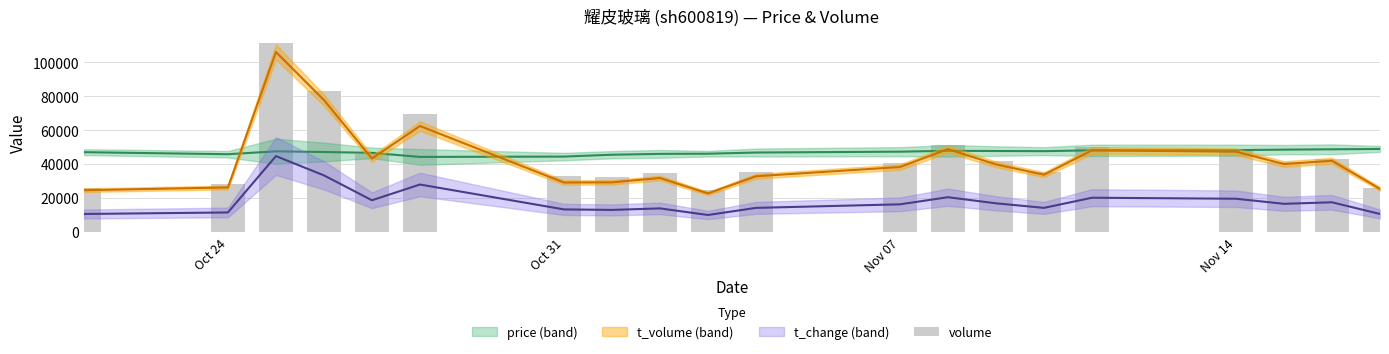

Reading left to right, list all the values displayed in this chart.

26105	28192	111609	83089	46093	69467	32859	32298	34578	24470	35029	40468	50962	41517	35435	49900	48832	41316	43027	26026